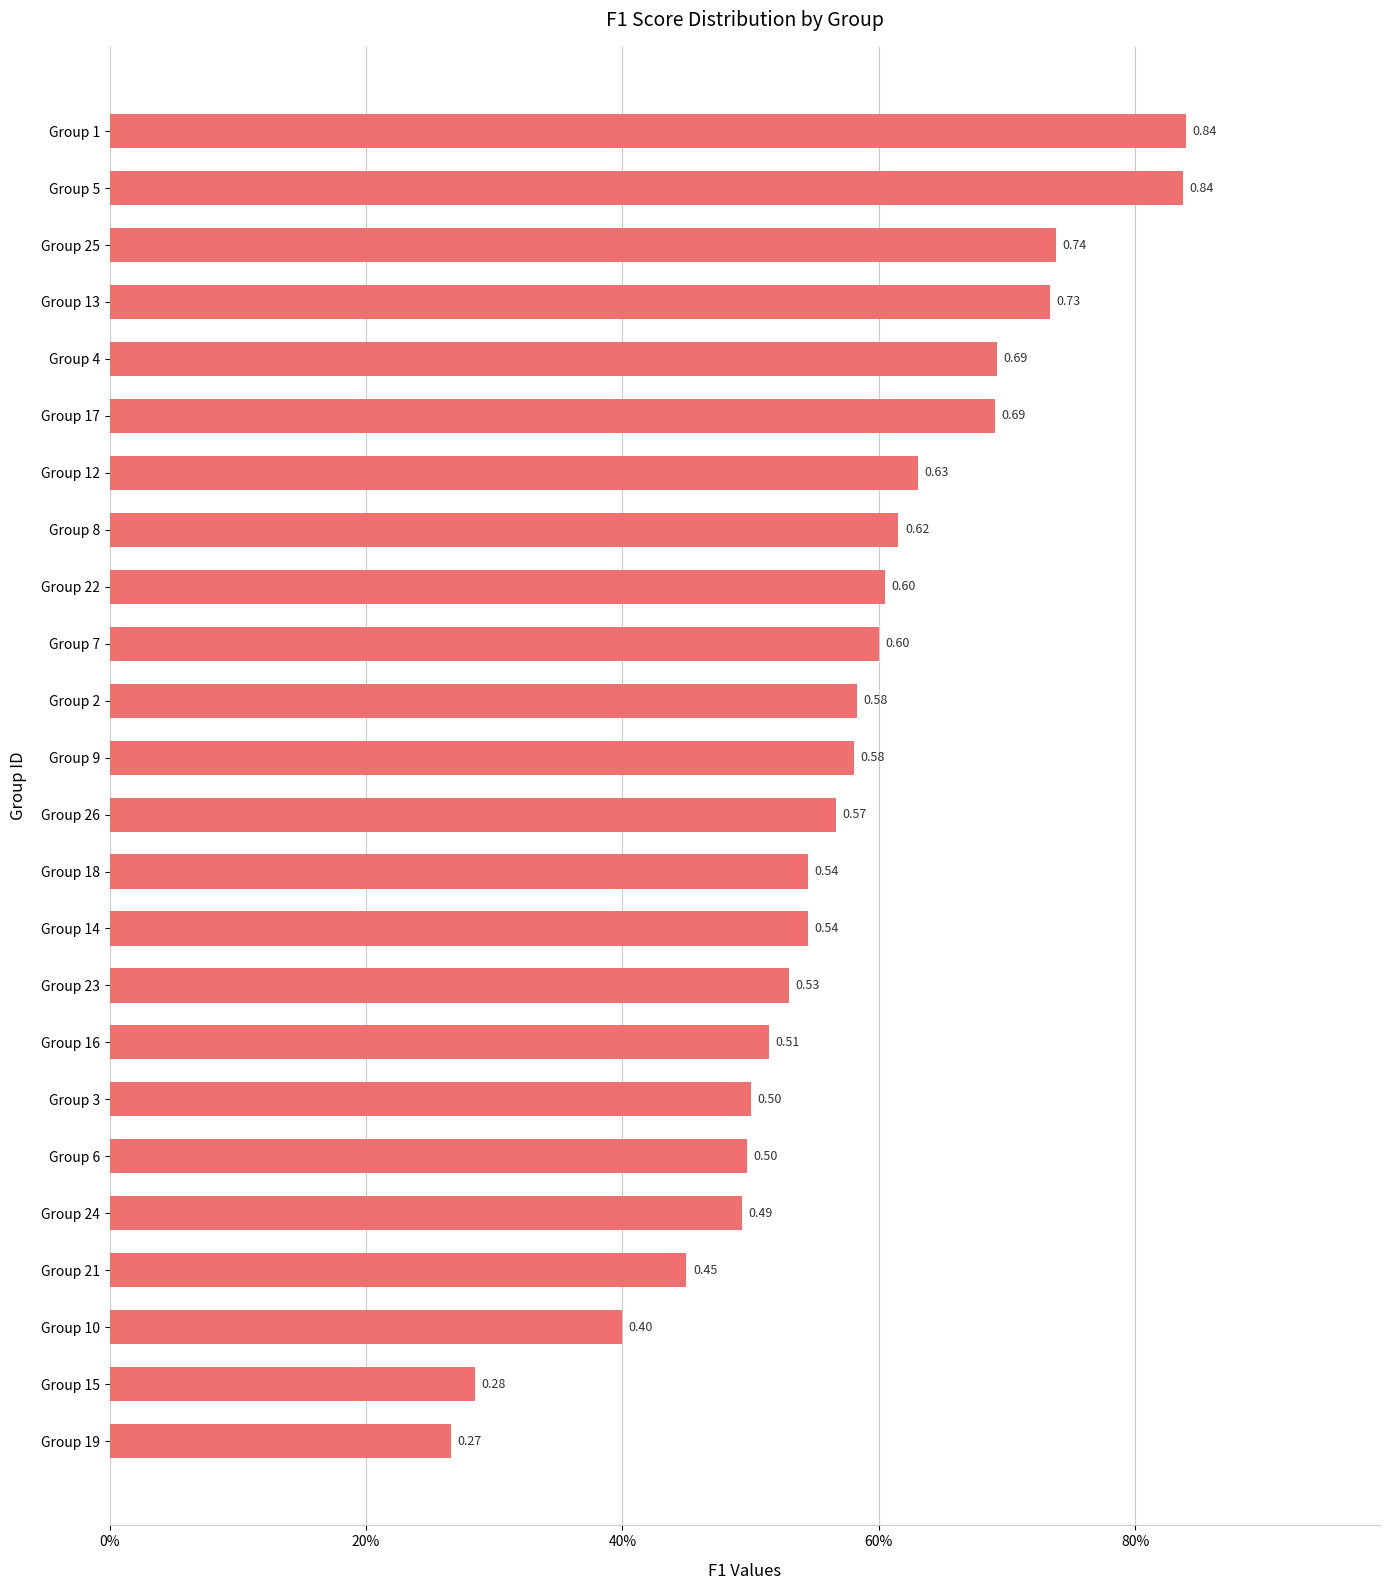

Are the bars horizontal?

Yes